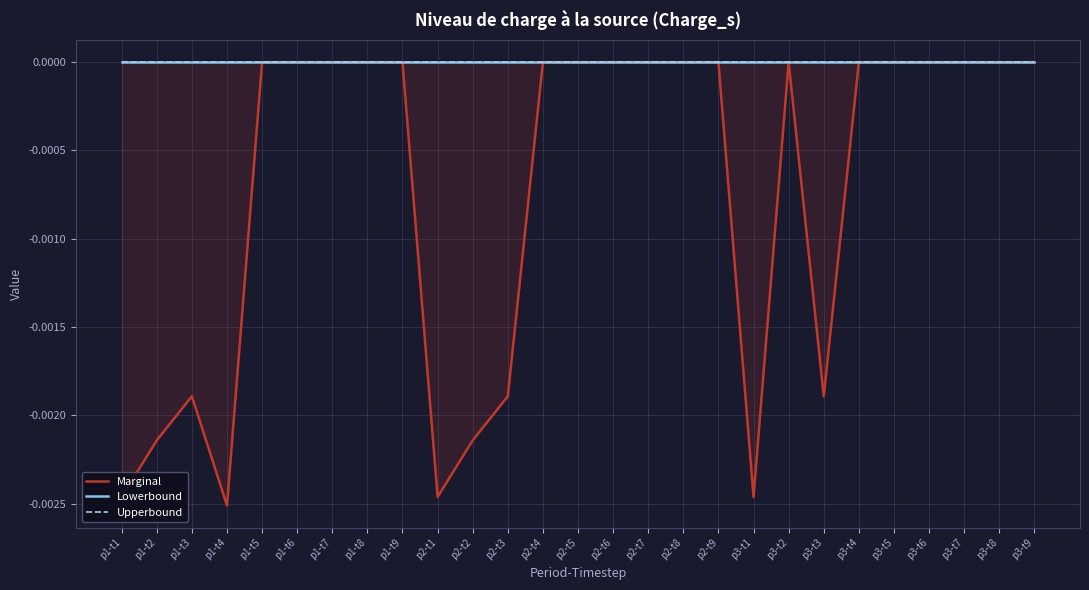

The Marginal series shows -0.0 at p3-t3. True or false?

False